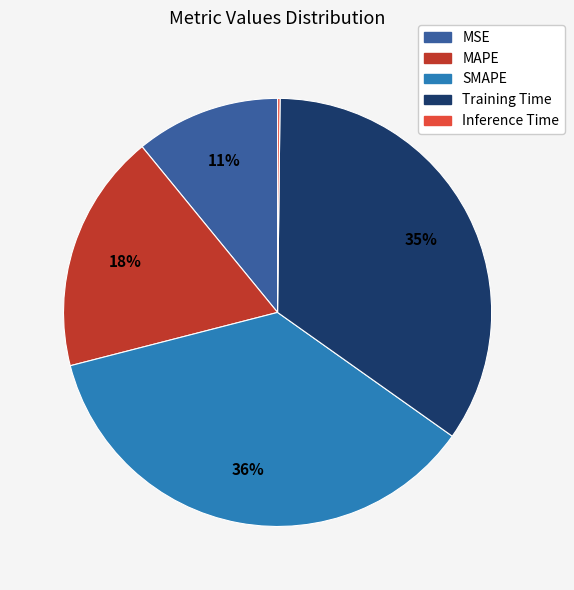

What is the largest slice in the pie chart?

SMAPE